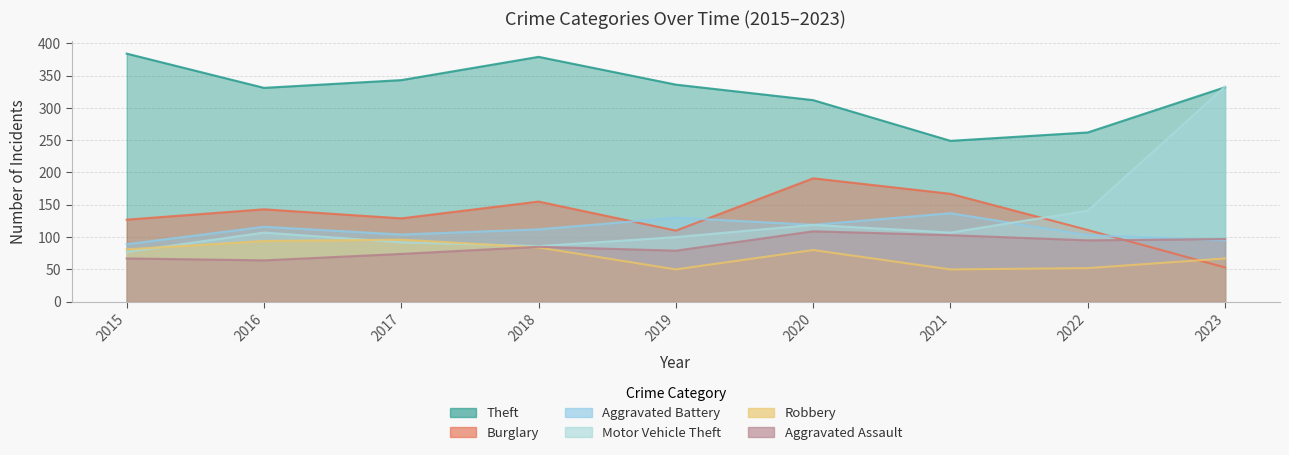

What is the average value of the Aggravated Battery series?

112